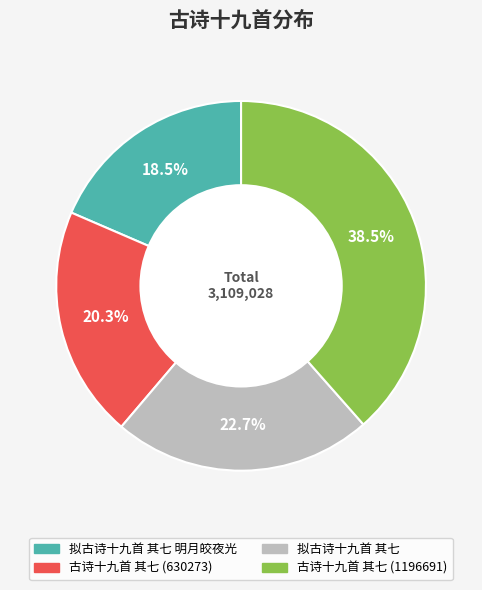

Does any single category account for the majority?

No